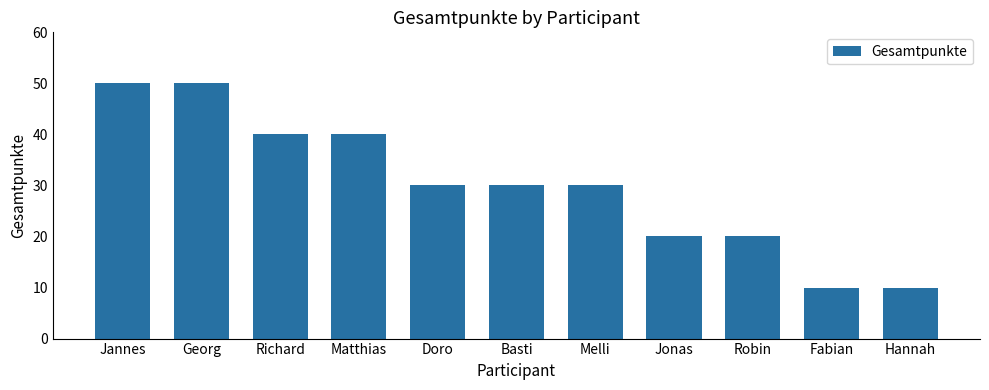

What position from the left is Melli?

7